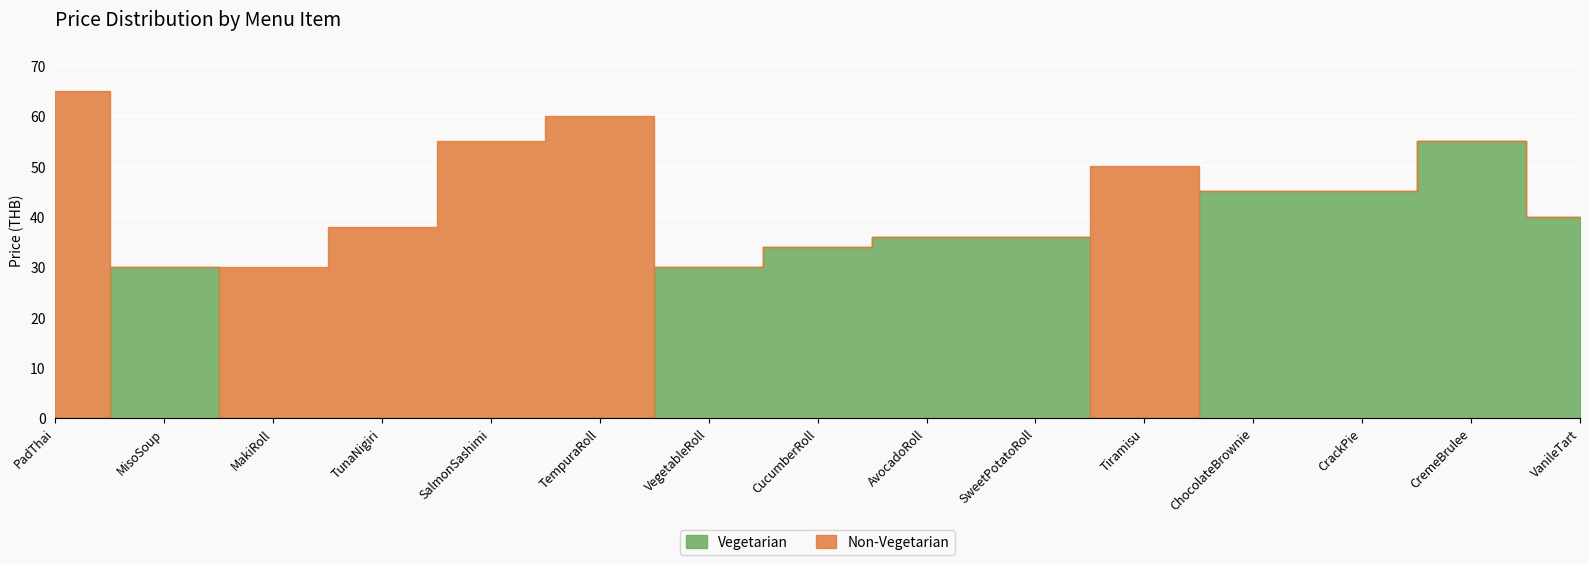

After their last crossing, which series has the higher values: Vegetarian or Non-Vegetarian?

Vegetarian